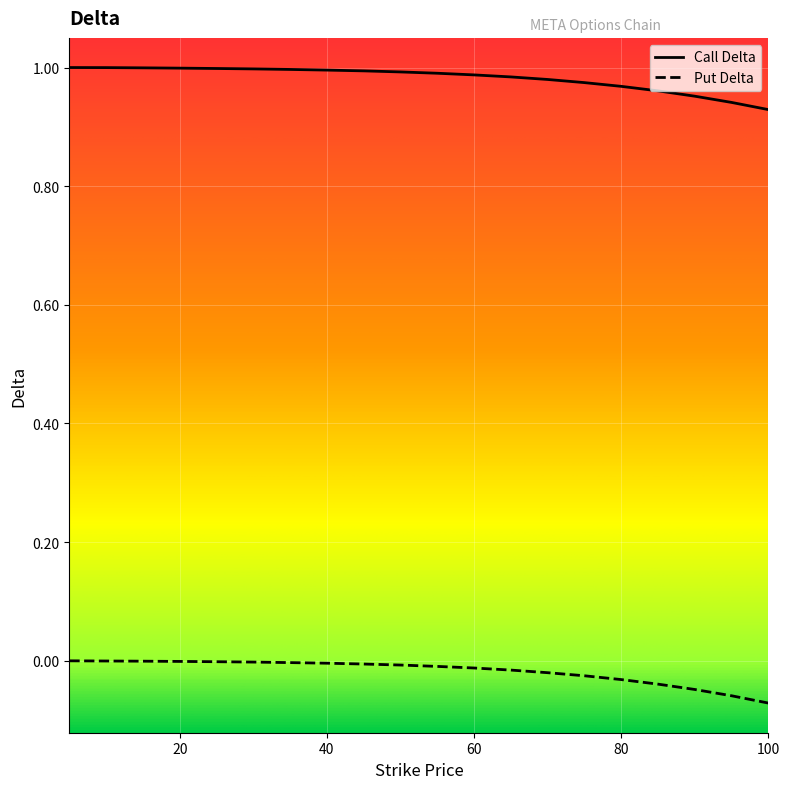

Rank the series at 40 from lowest to highest value.

Put Delta, Call Delta